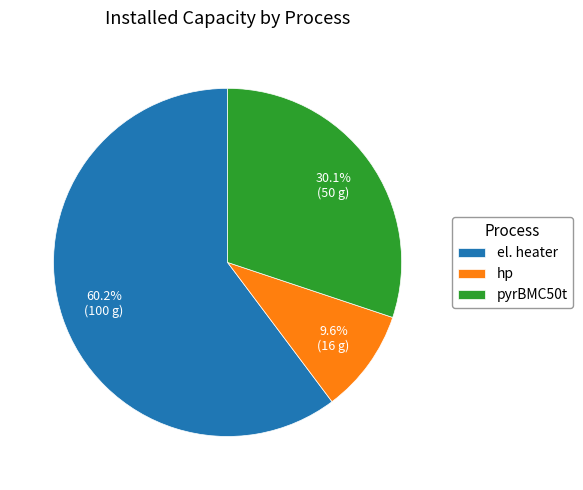

Is there a majority slice in this chart?

Yes